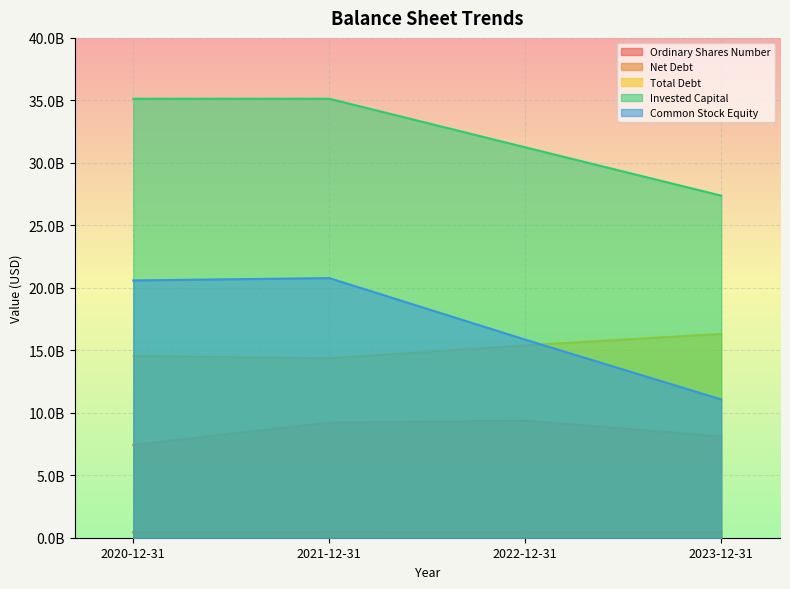

List the series in order of their peak value, highest first.

Invested Capital, Common Stock Equity, Total Debt, Net Debt, Ordinary Shares Number